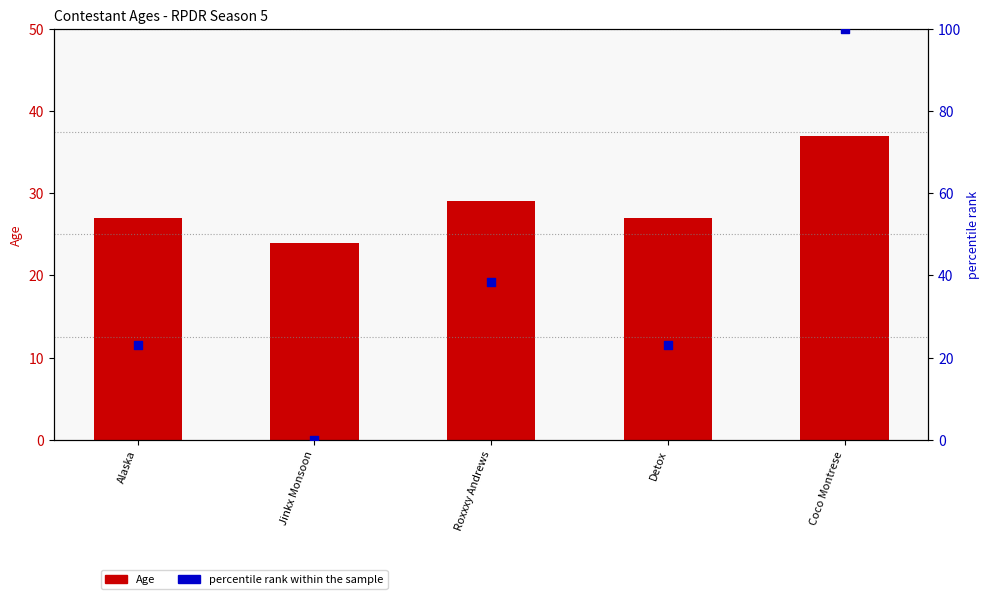

Which series has the largest total across all categories?

percentile rank within the sample